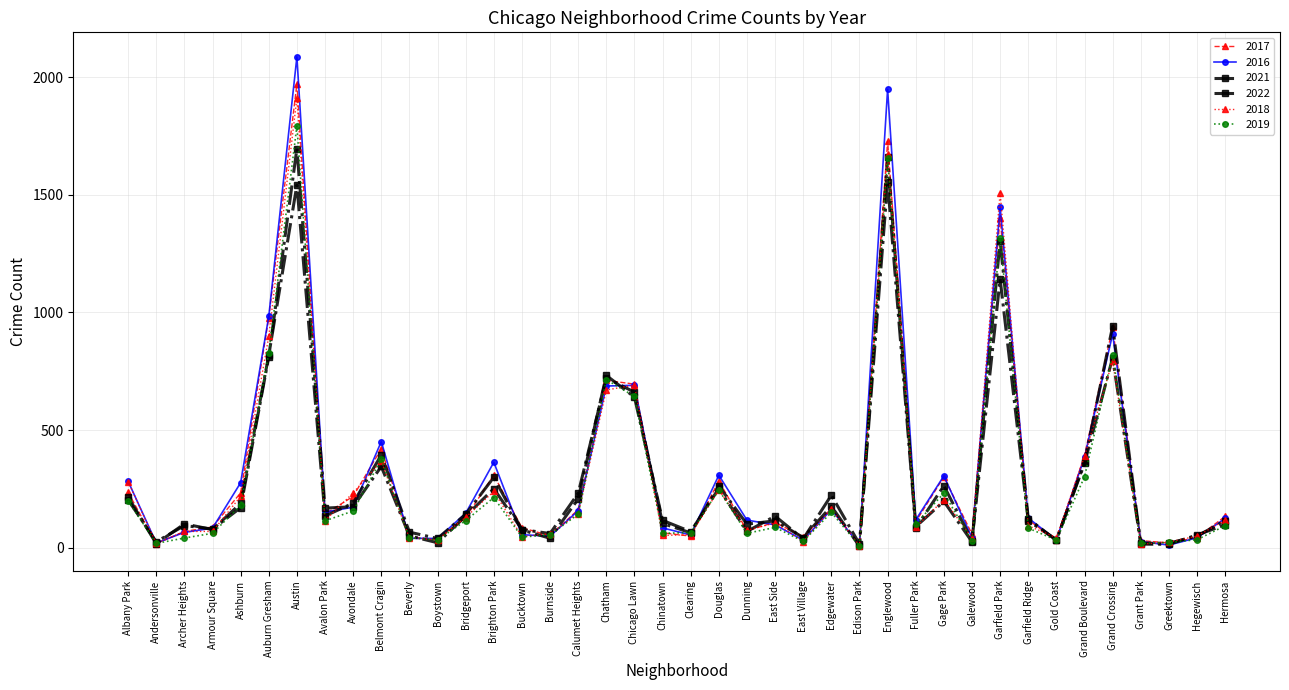

Is this an area chart (filled region under the line)?

No